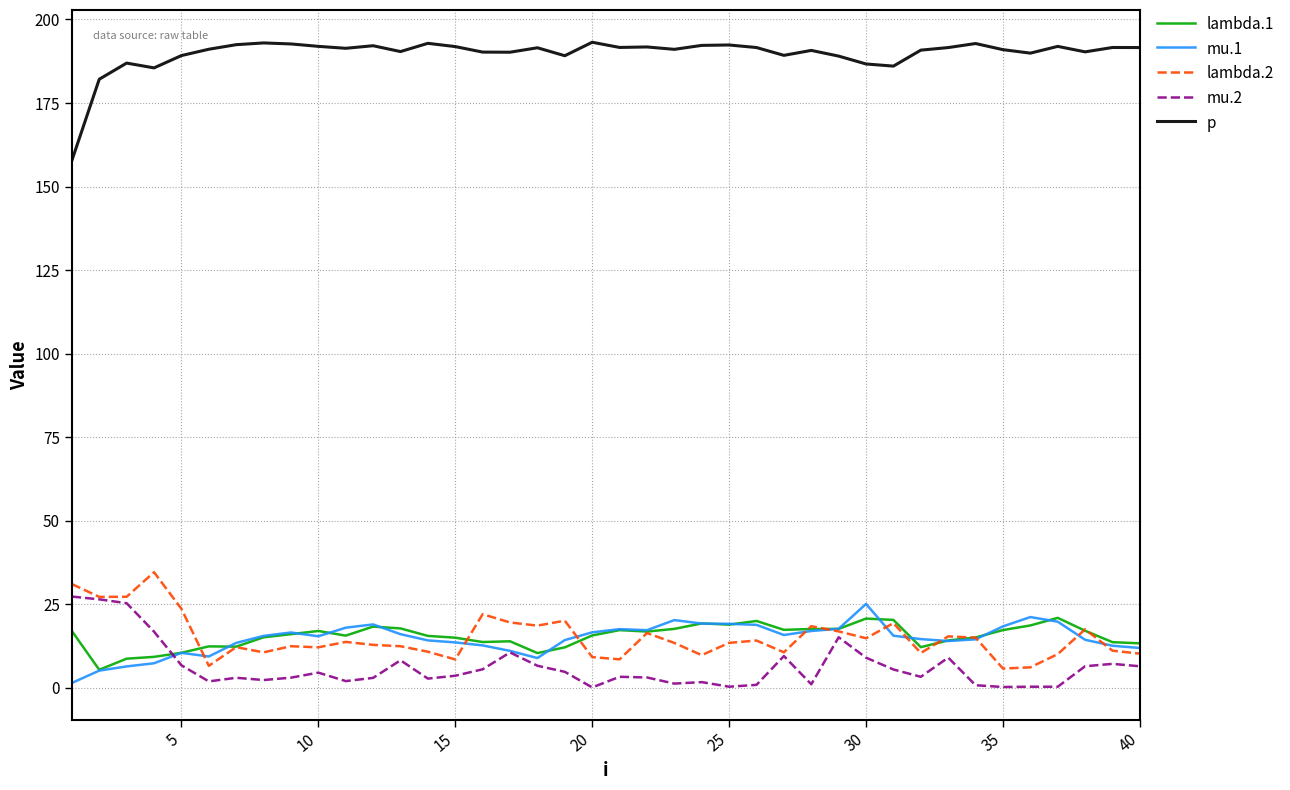

Which series has the widest spread of values?

p